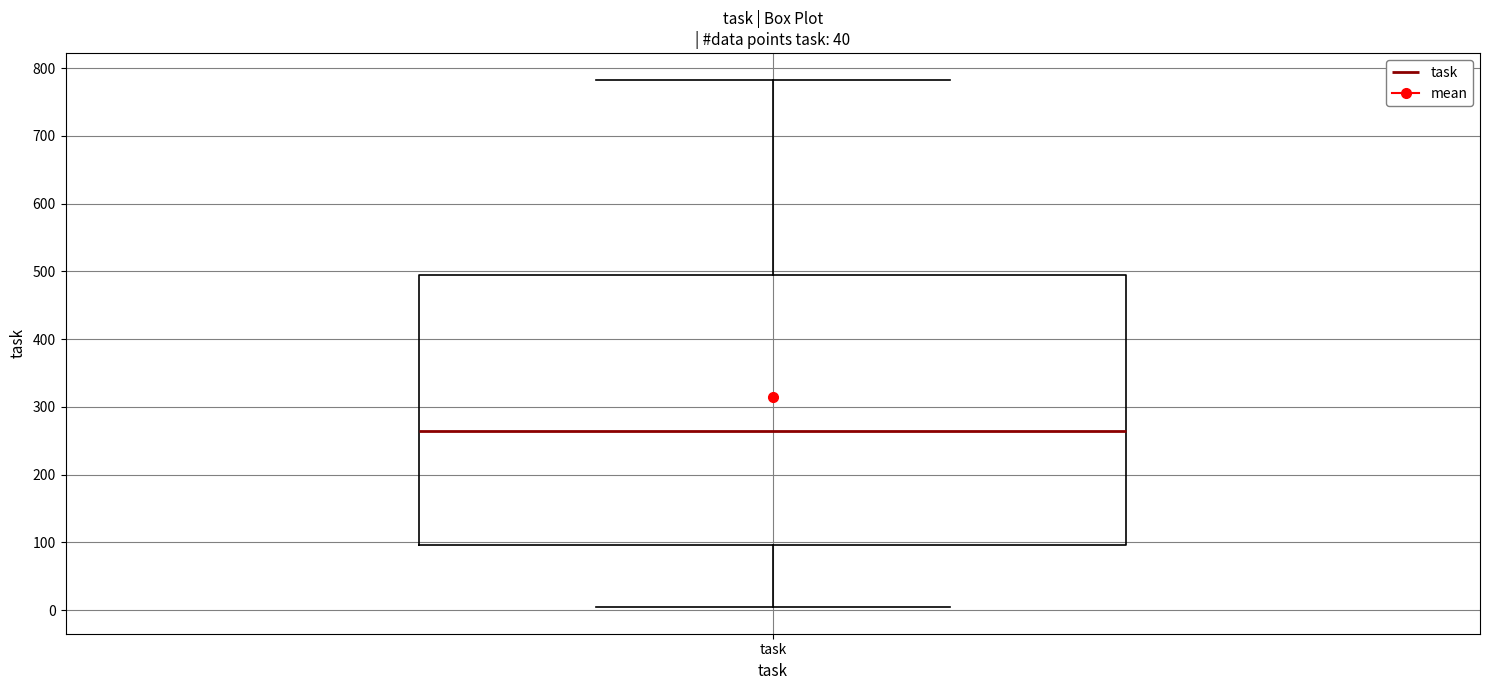

Where is the upper edge of the box for task on the y-axis? The values are not printed on the chart, so give them approximately, as read against the axis.

490